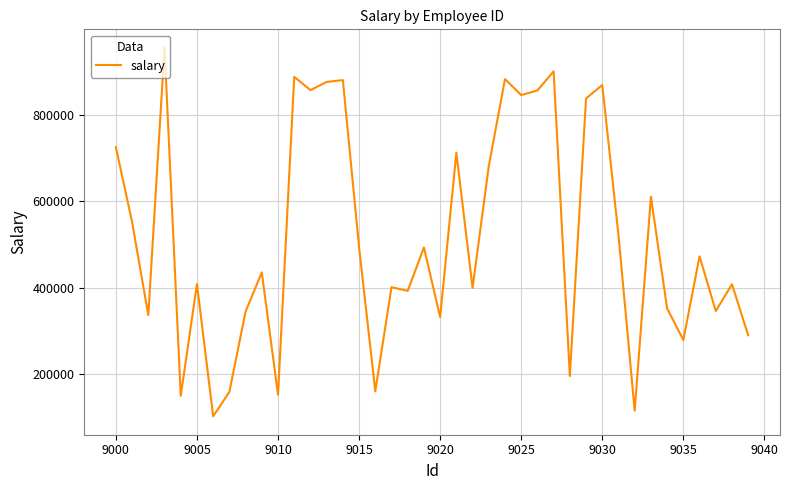

What is the difference between the second highest and minimum values?

797535